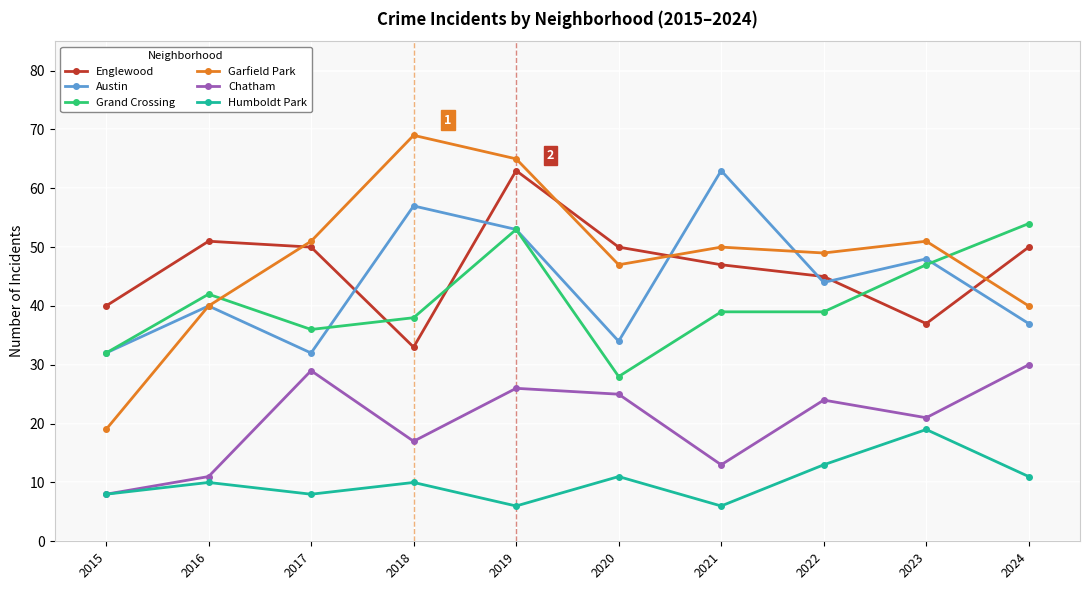

Does the chart have visible grid lines?

Yes